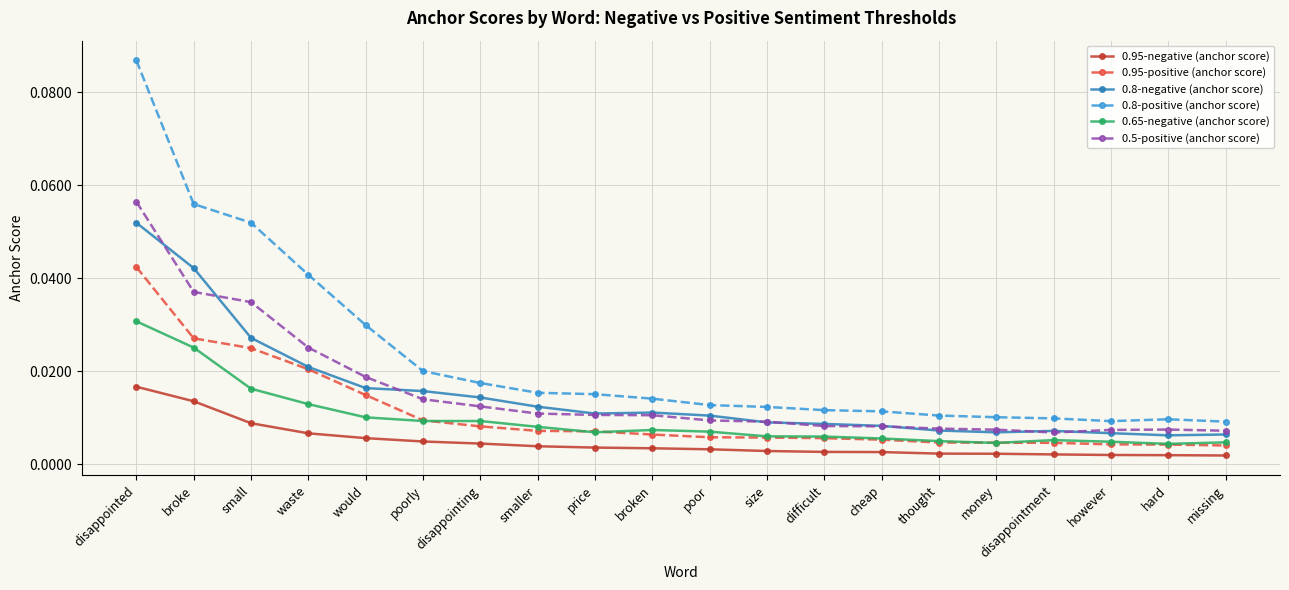

At which category does the chart reach its peak across all series?

disappointed